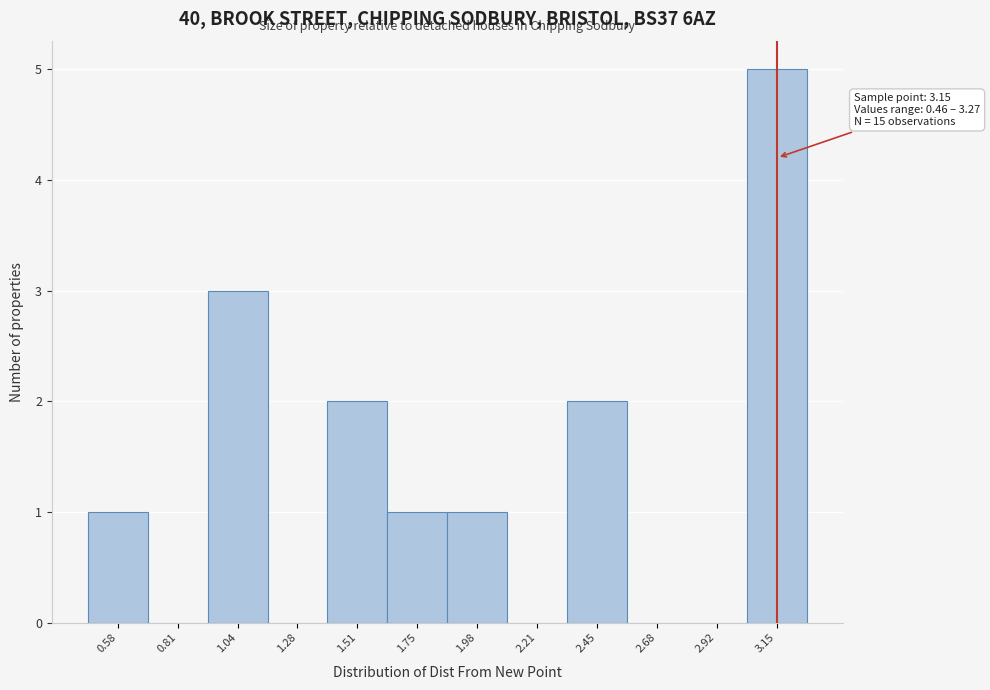

Which range on the x-axis has the tallest bar?

3.05 to 3.25